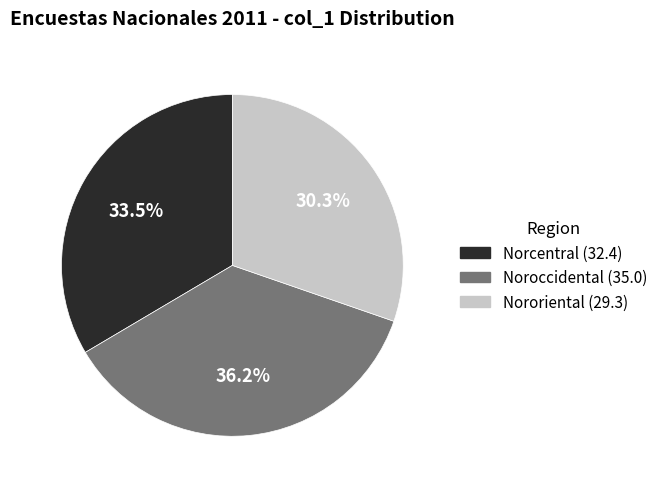

Does any single category account for the majority?

No